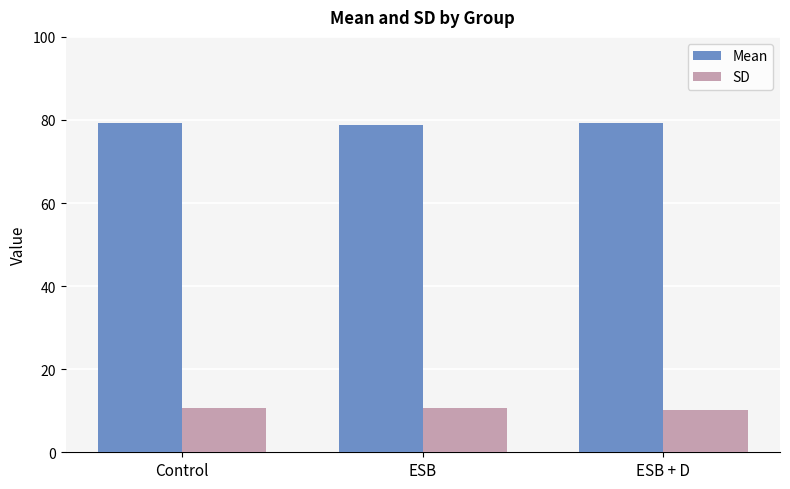

At how many categories does at least one series exceed 71?

3